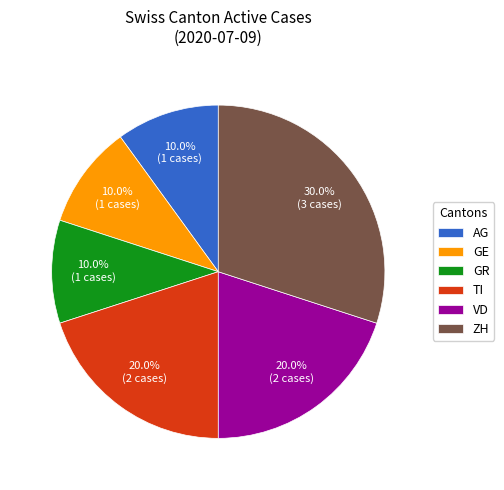

Which slice is the largest?

ZH